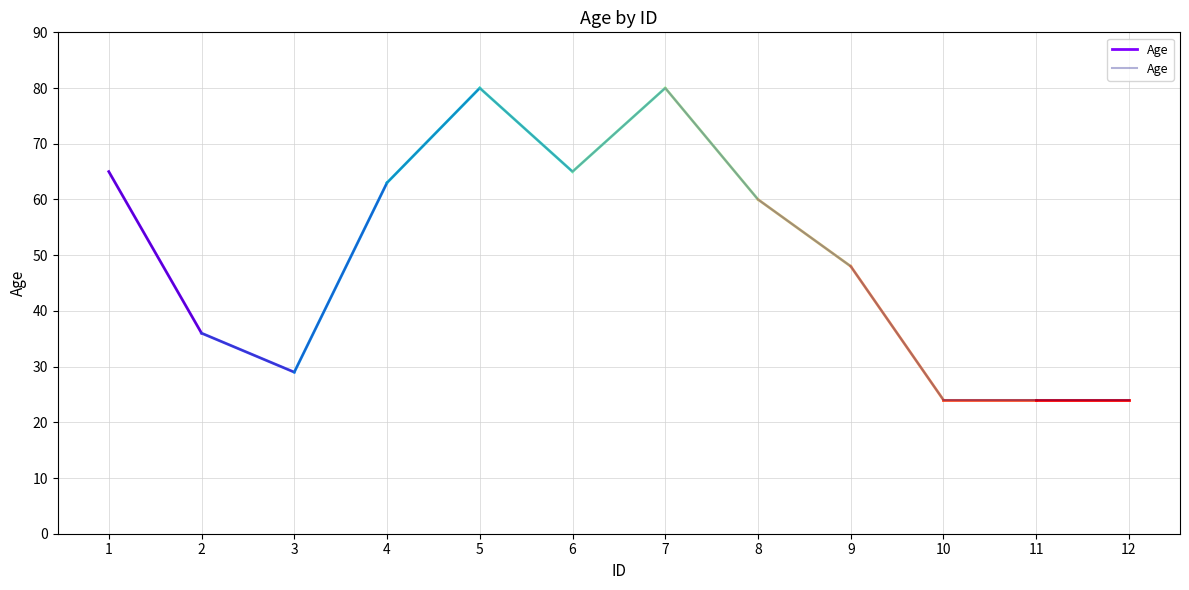

Rank the categories by value from highest to lowest.

5, 7, 1, 6, 4, 8, 9, 2, 3, 10, 11, 12